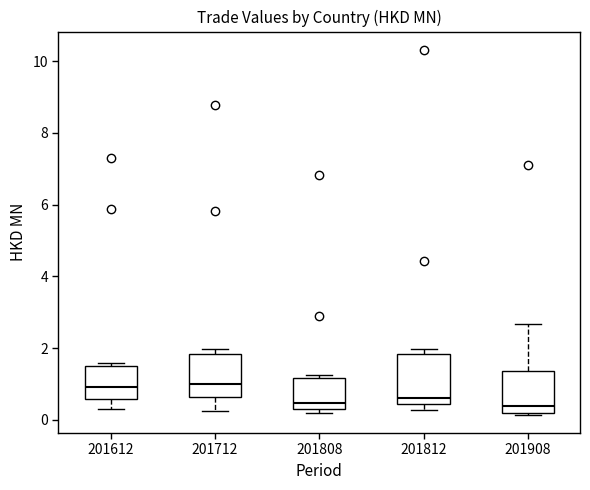

Reading left to right, read every box against the y-axis: the position of its median line, the range the box covers, and the ends of its whiskers. The values are not printed on the chart, so give them approximately, as read against the axis.

201612: median 1.0, box 0.6 to 1.6, whiskers 0.4 to 1.6 (just above the box's upper edge)
201712: median 1.0, box 0.6 to 1.8, whiskers 0.2 to 2.0
201808: median 0.4 (just above the box's lower edge), box 0.4 to 1.2, whiskers 0.2 to 1.2 (just above the box's upper edge)
201812: median 0.6, box 0.4 to 1.8, whiskers 0.2 to 2.0
201908: median 0.4, box 0.2 to 1.4, whiskers 0.2 to 2.6